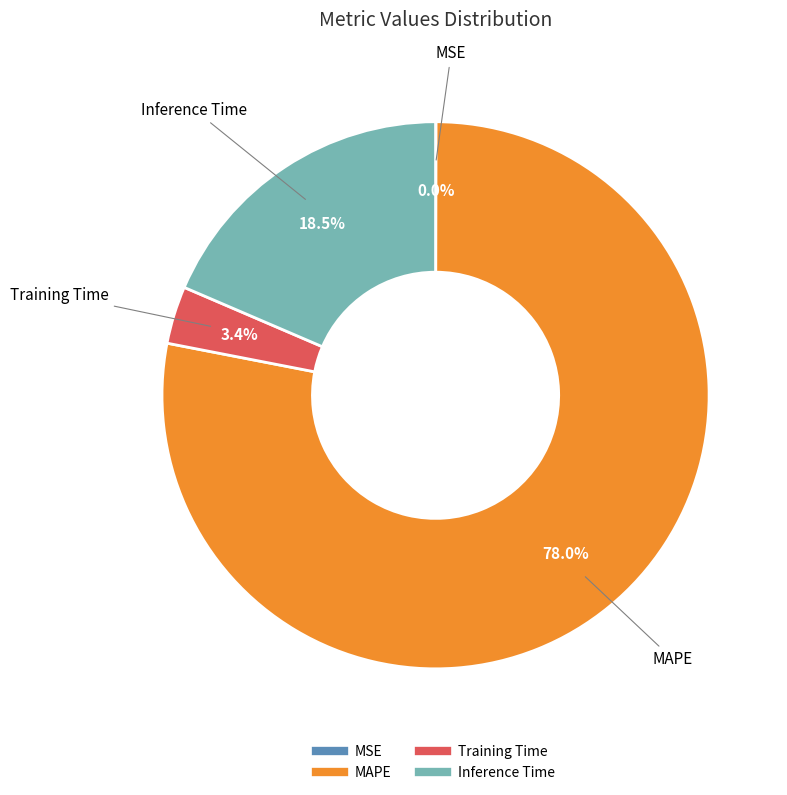

Is there any slice that represents more than half of the pie?

Yes